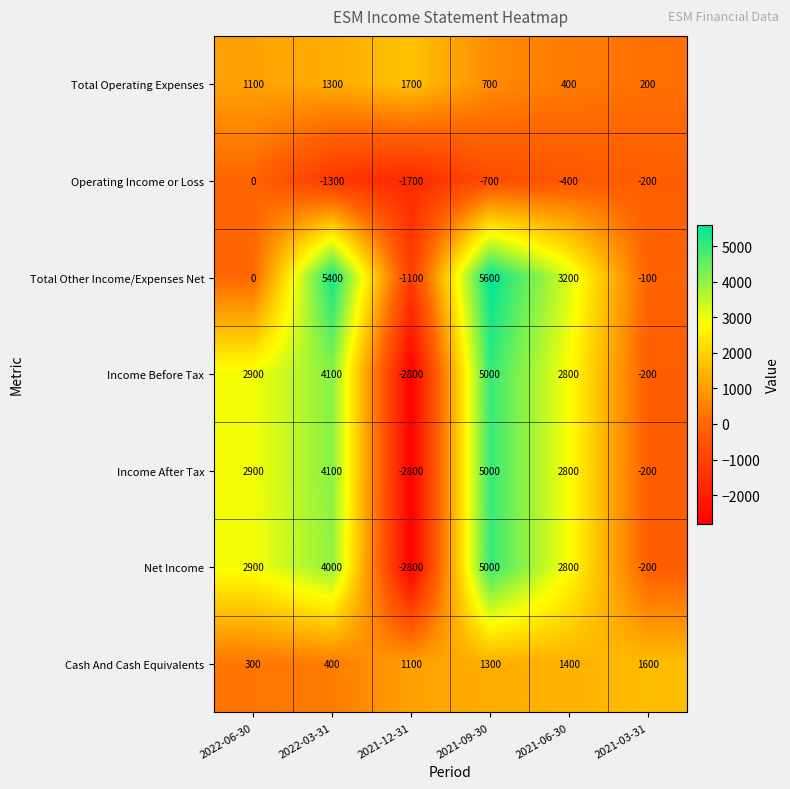

List the labels in order of Cash And Cash Equivalents value, smallest first.

2022-06-30, 2022-03-31, 2021-12-31, 2021-09-30, 2021-06-30, 2021-03-31